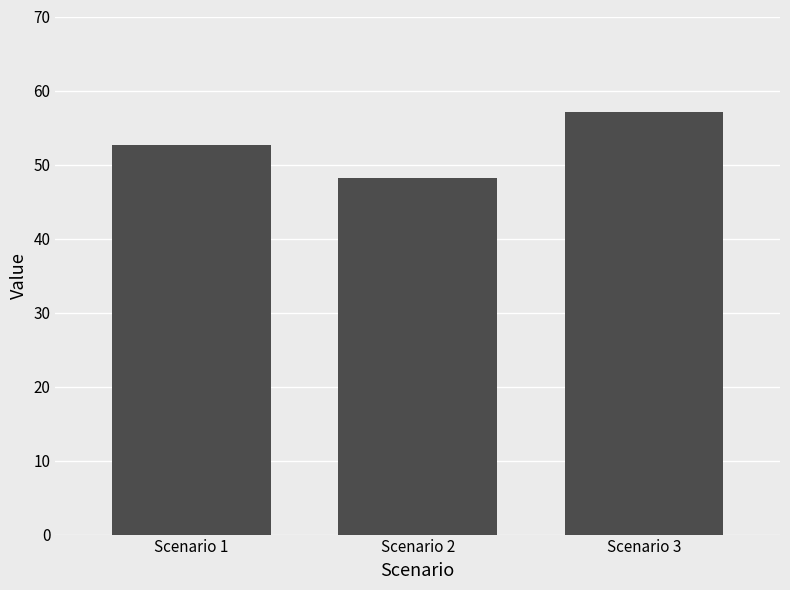

The chart shows a value of 48.1 at Scenario 2. True or false?

True